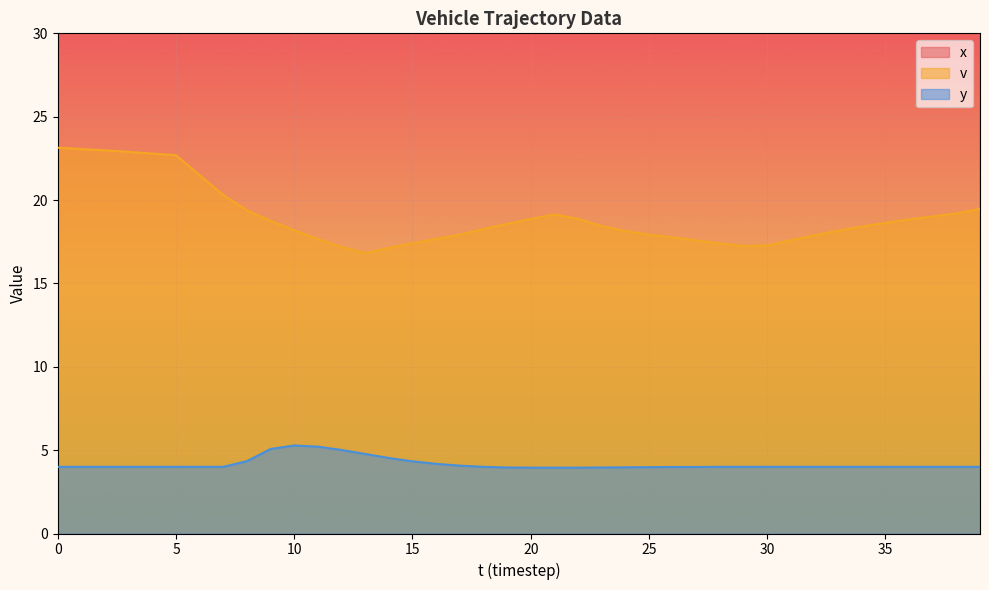

Between 5 and 12, which is larger?

12